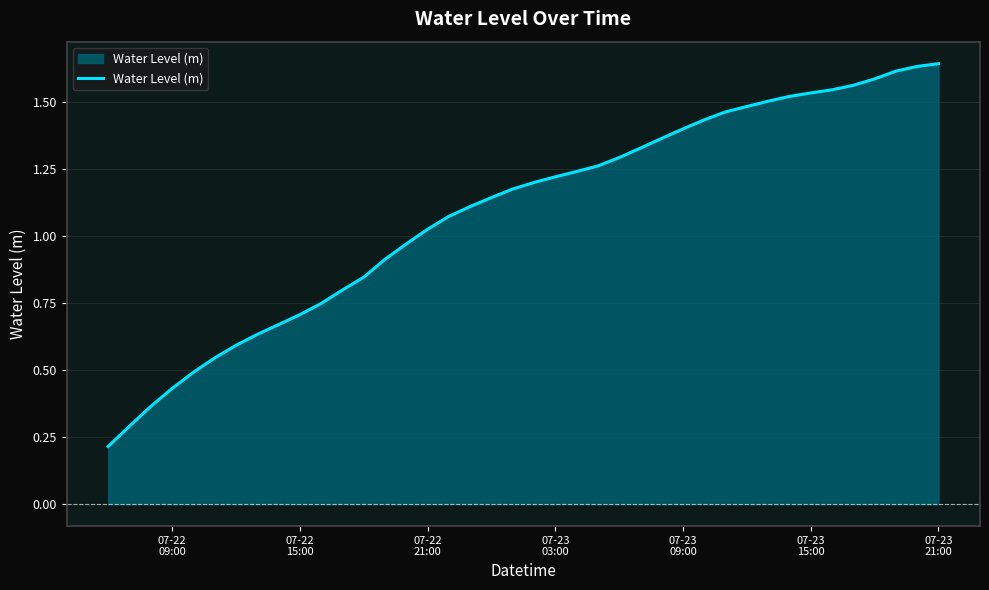

True or false: the data has more than 2 interior local peaks.

False